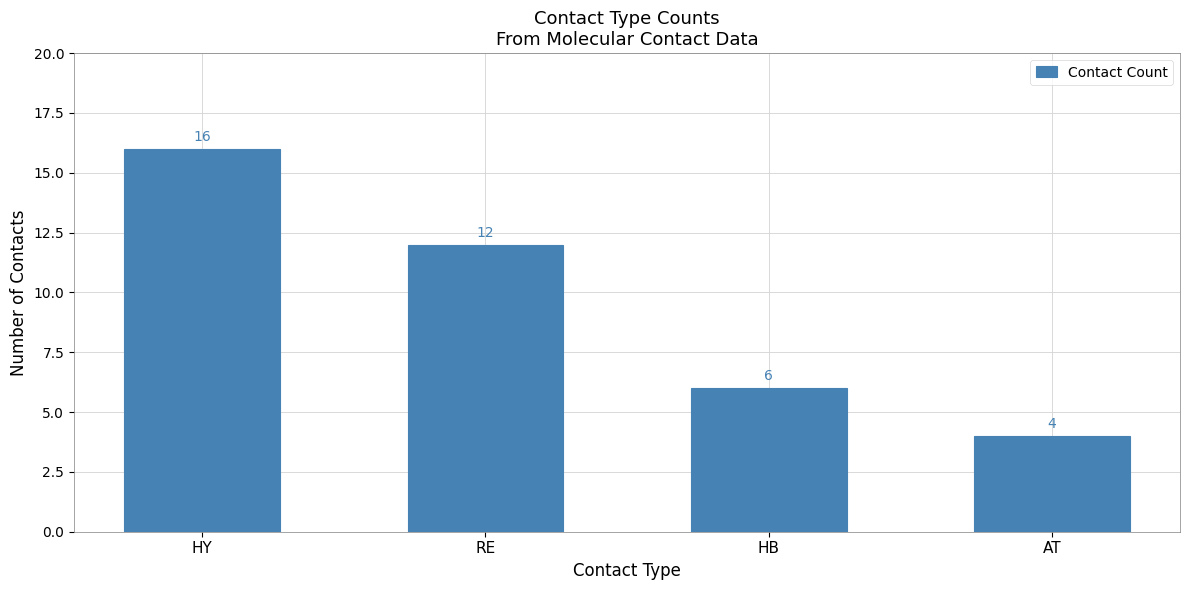

What is the difference between the maximum and minimum values?

12